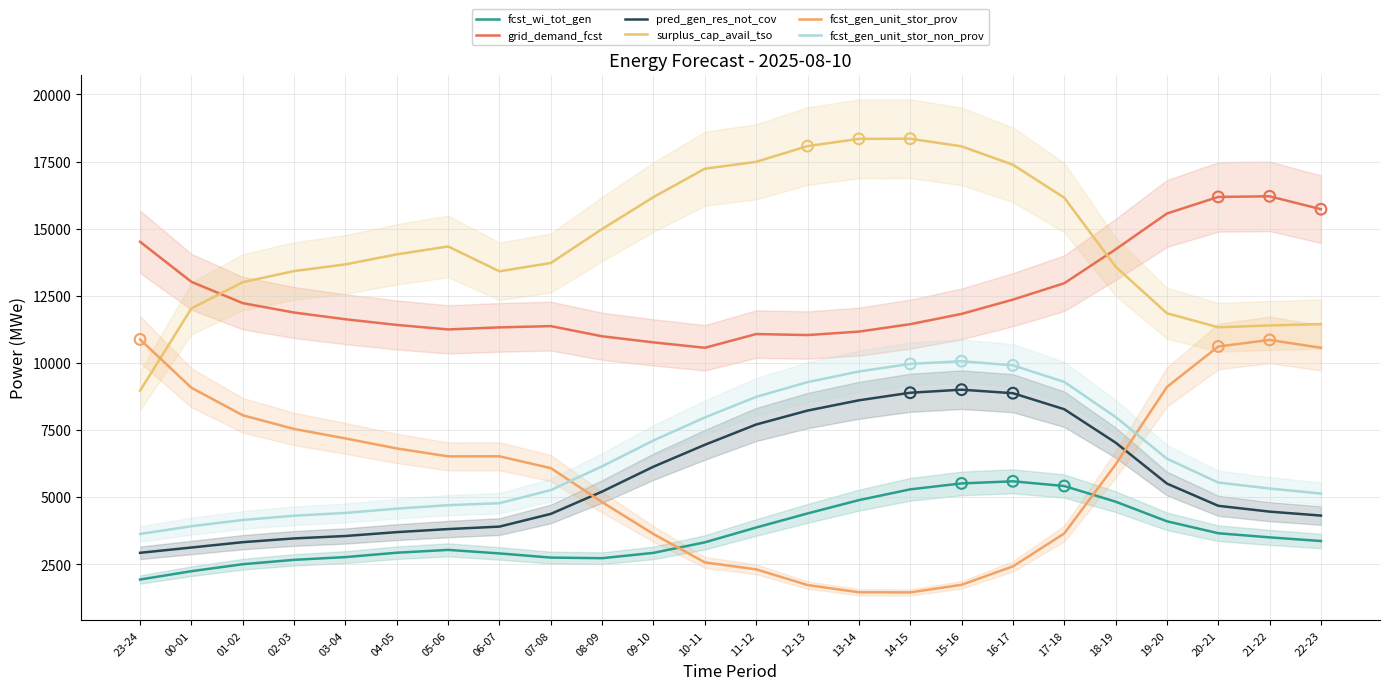

Which series has the largest total across all categories?

surplus_cap_avail_tso